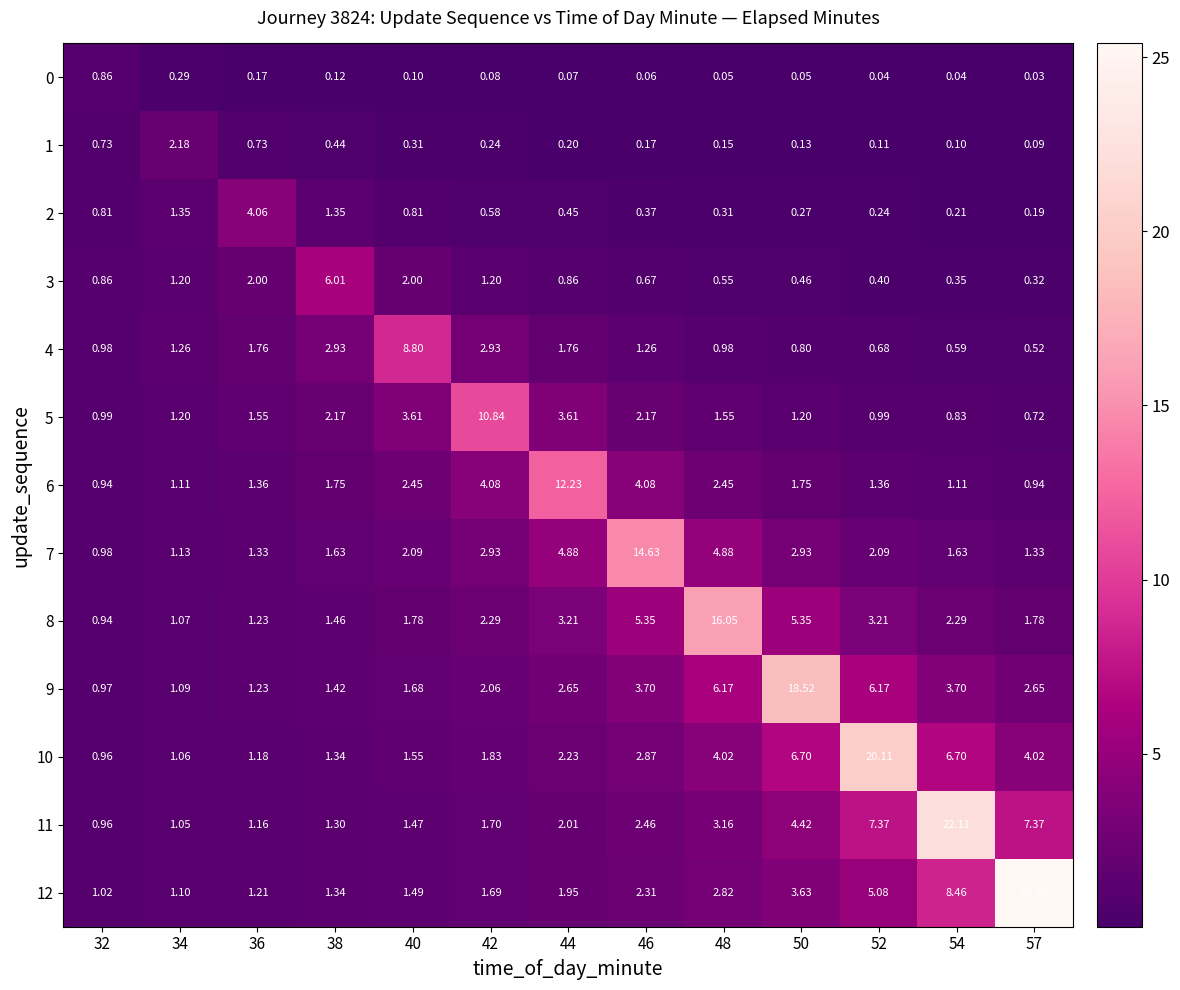

Is the value of 10 at 54 greater than the value of 2 at 48?

Yes